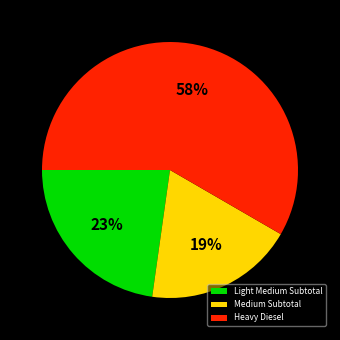

Rank the categories by value from lowest to highest.

Medium Subtotal, Light Medium Subtotal, Heavy Diesel